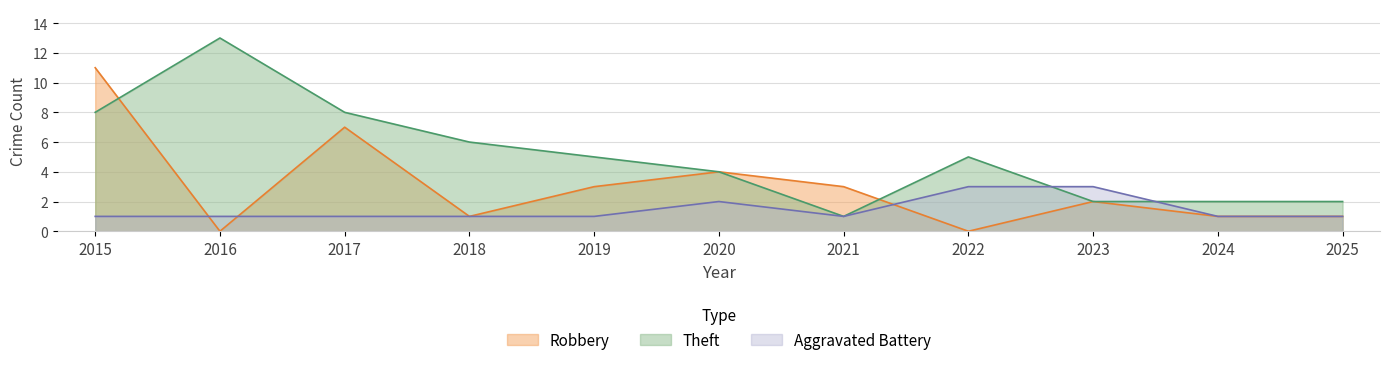

Between 2024 and 2023, which is larger?

2023